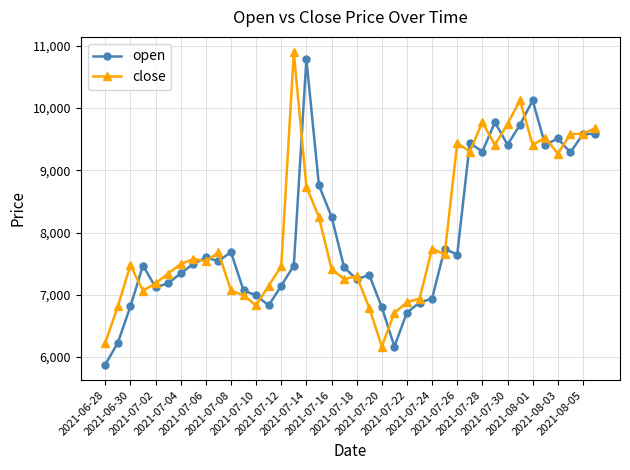

At how many categories does at least one series exceed 10681?

2